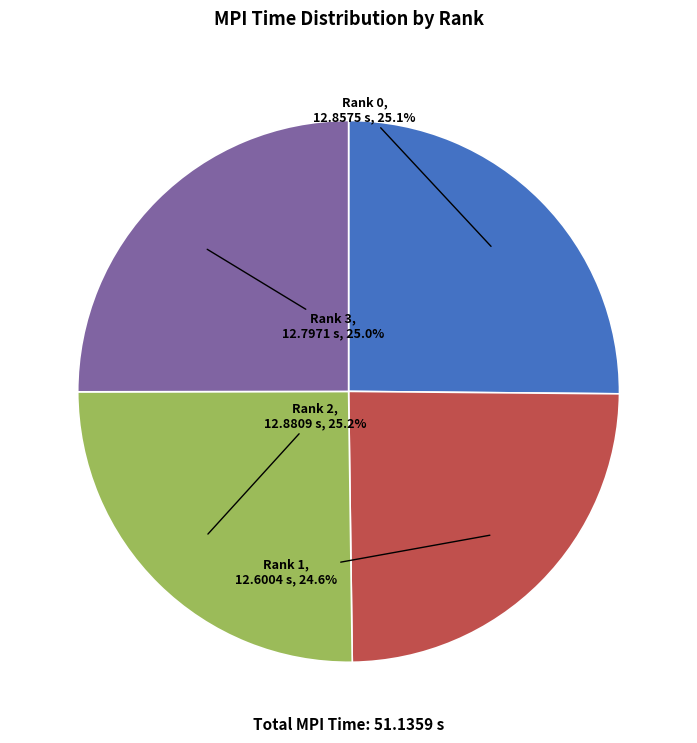

To the nearest percent, what is the combined percentage of Rank 3 and Rank 0?

50%